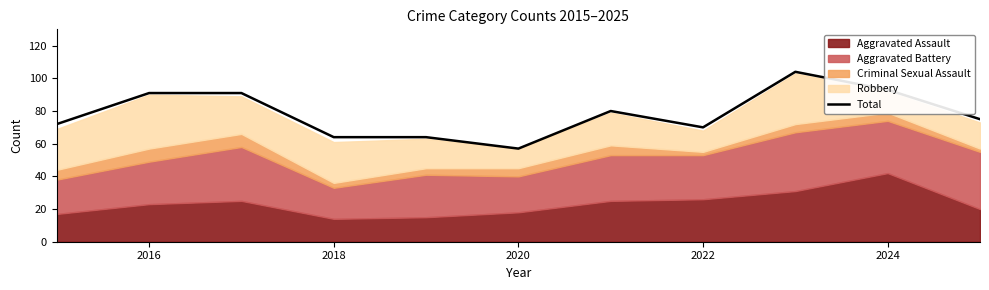

What is the minimum value for Total?

57